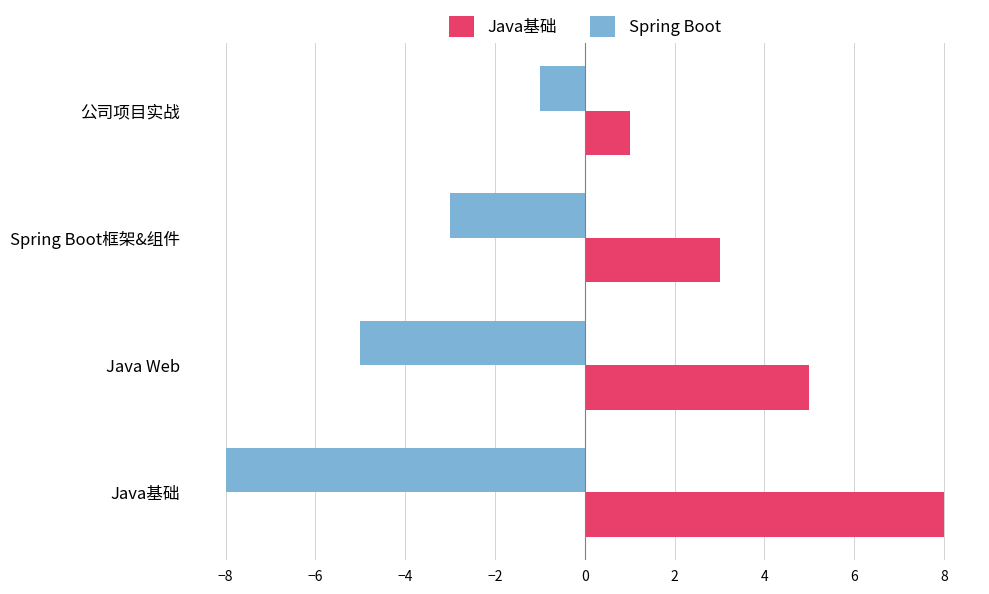

Count the number of data series in this chart.

4